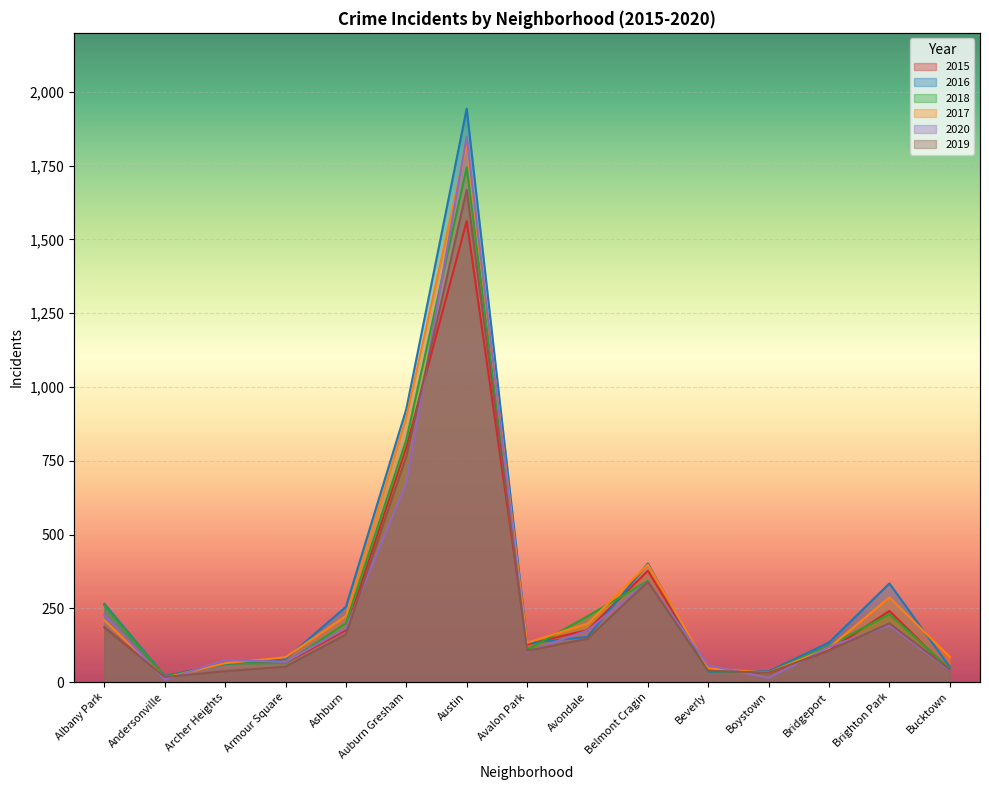

At how many categories does at least one series exceed 865?

2